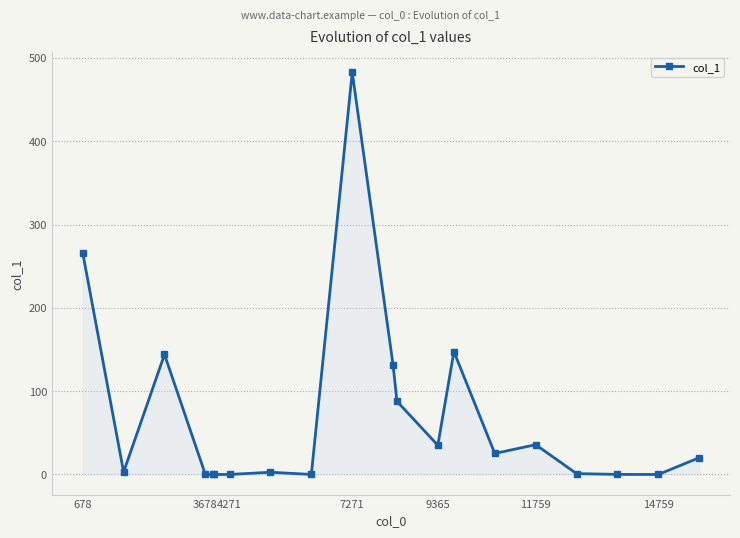

What is the average value?

69.1